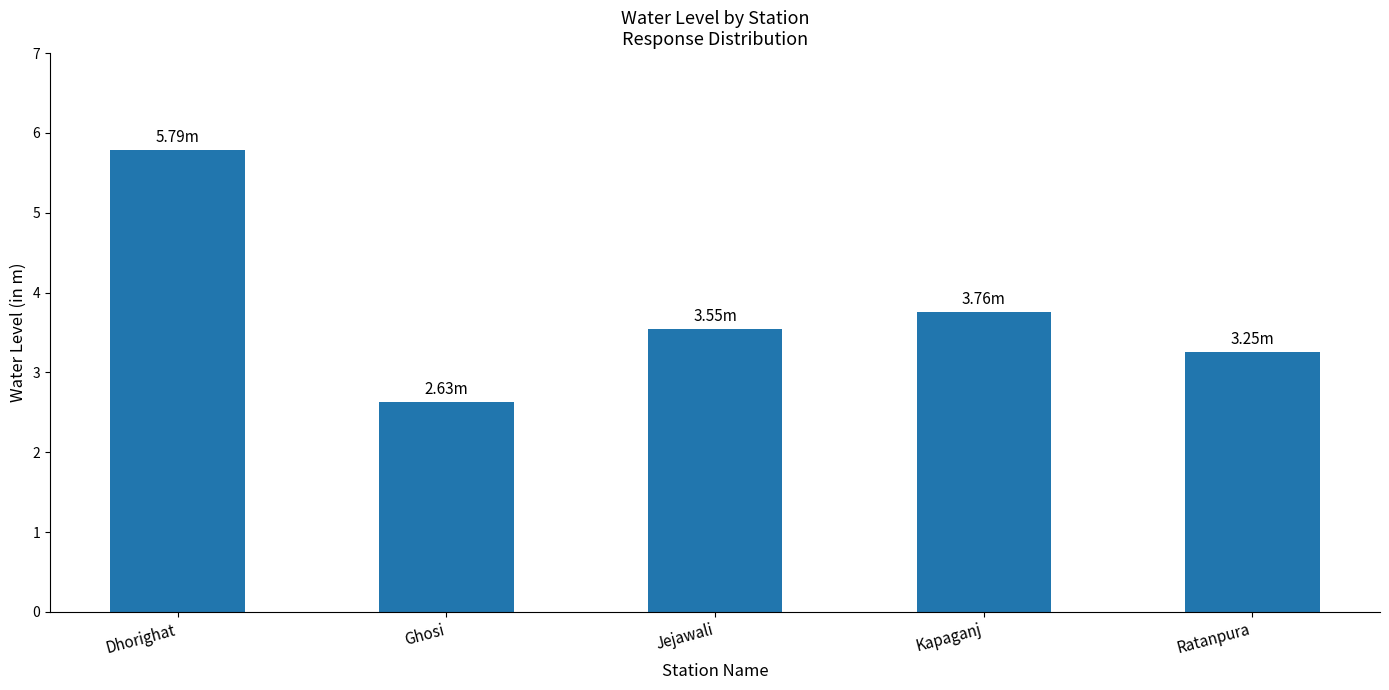

How many data points does each series have?

5